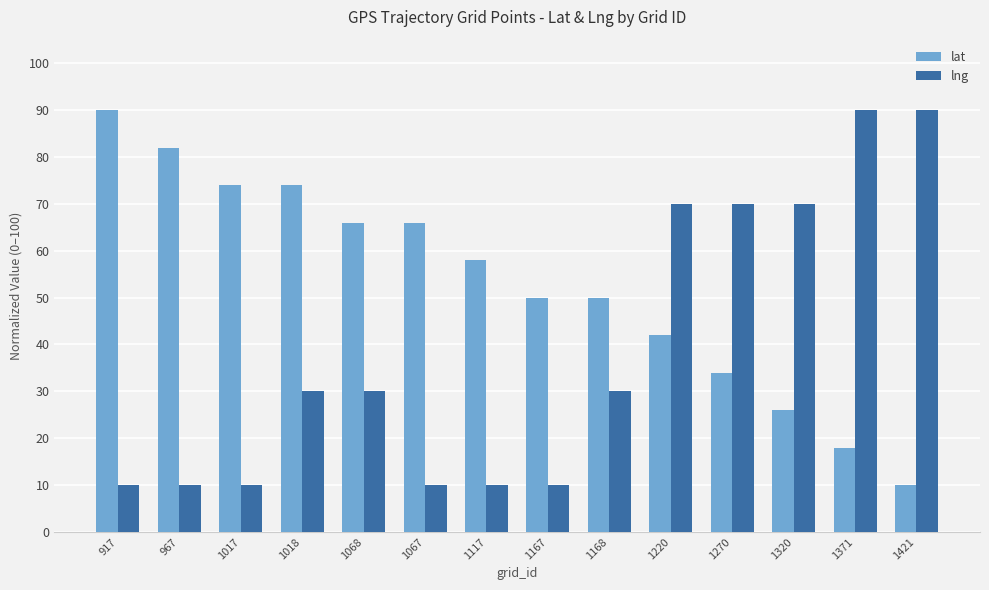

How many bars are there in each group?

2